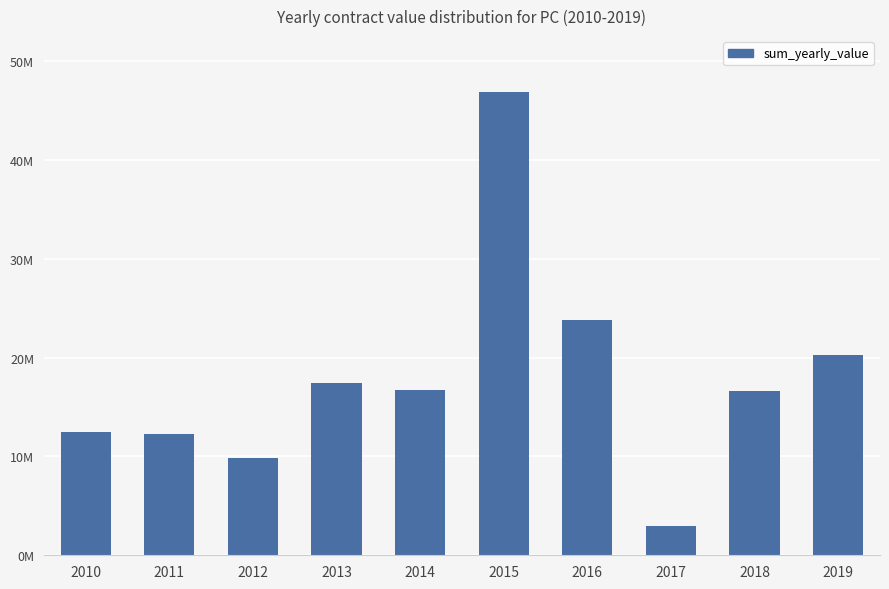

What is the sum of the values at 2017 and 2019?

23203621.1